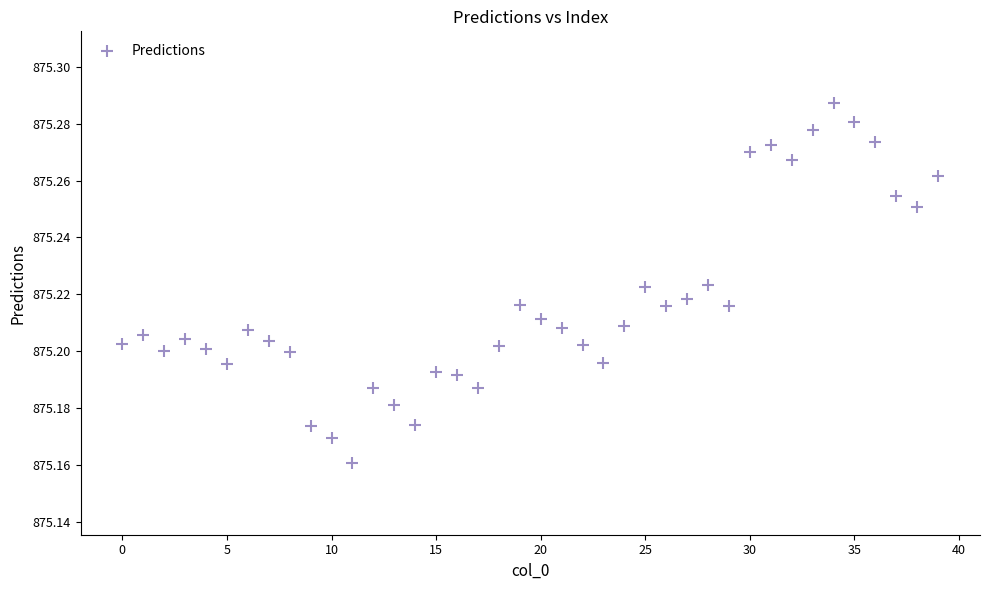

Count the number of points in this scatter plot.

40